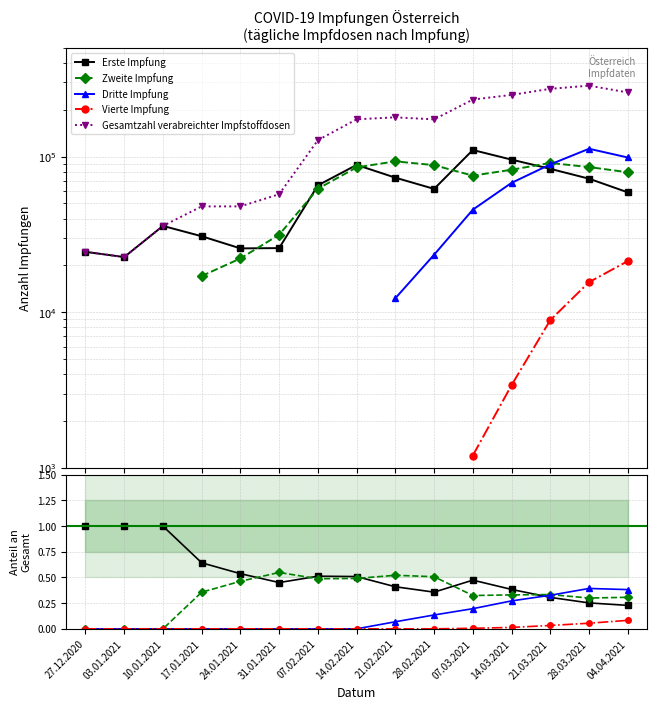

What position from the right is 28.03.2021?

2